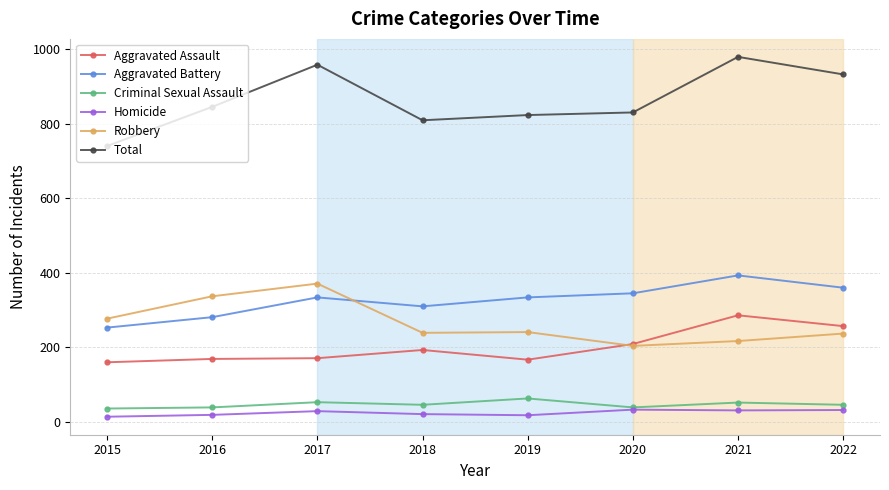

Where is Aggravated Assault nearest to the value 223?

2020